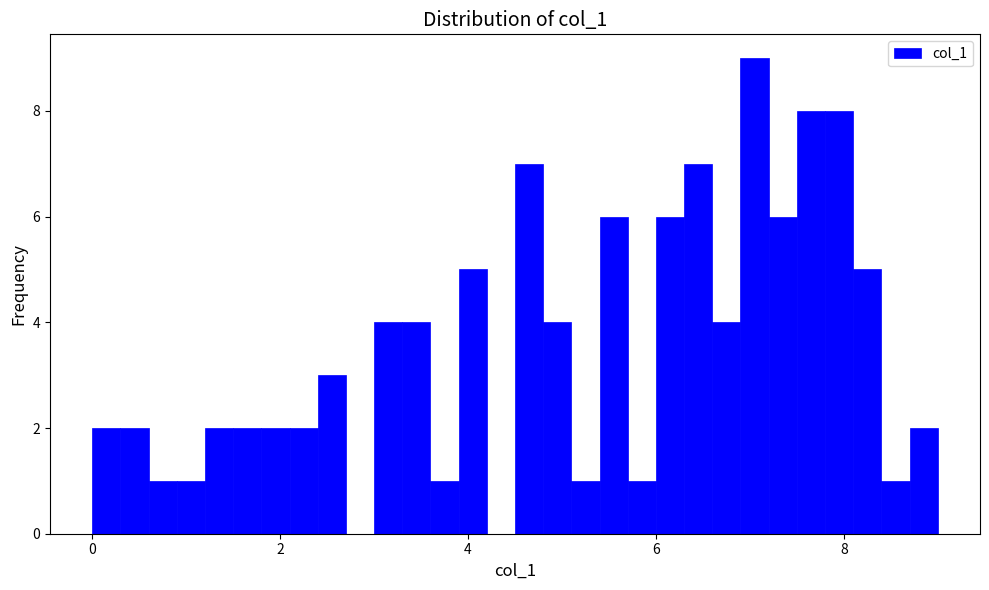

Around what value on the x-axis is the tallest bar? Give the approximate position of its centre, as read against the axis.

7.0